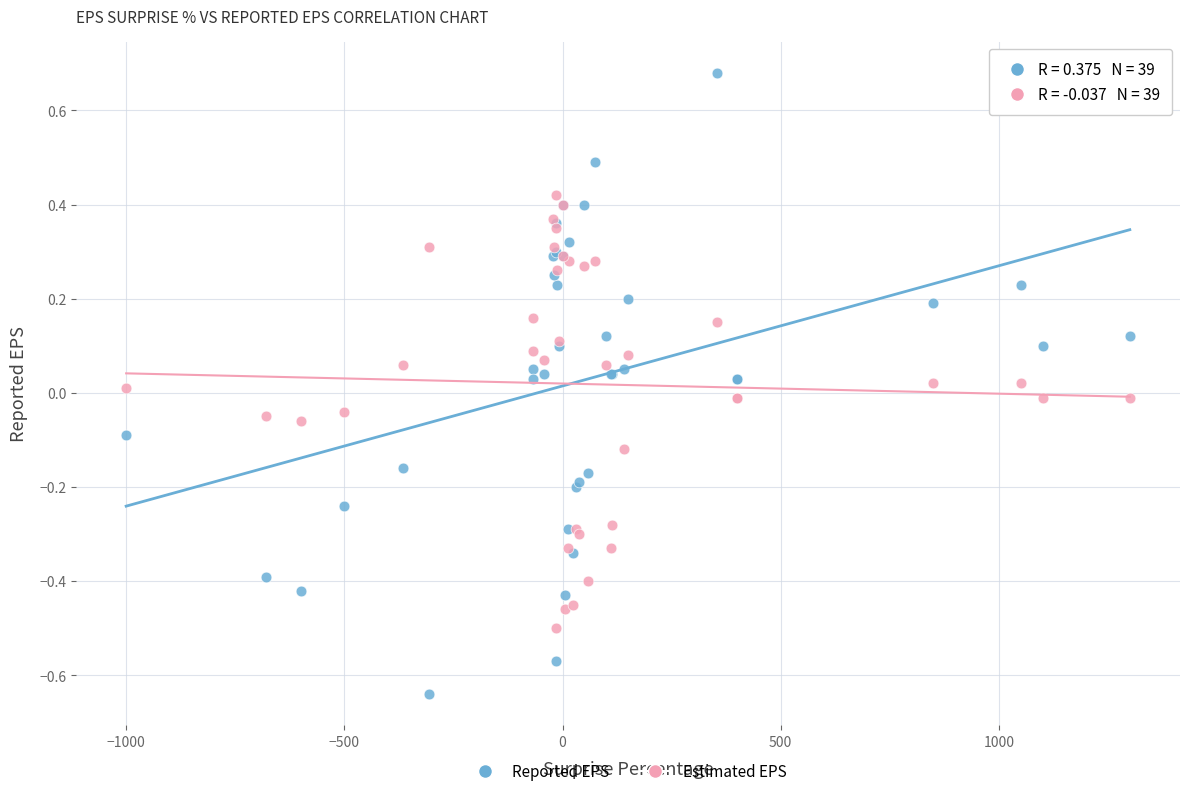

Which series contains the lowest Y value?

Reported EPS